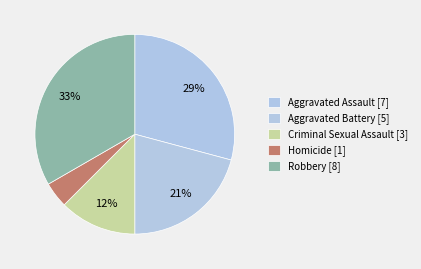

Approximately how many times larger is the value at Criminal Sexual Assault compared to Aggravated Battery?

0.6